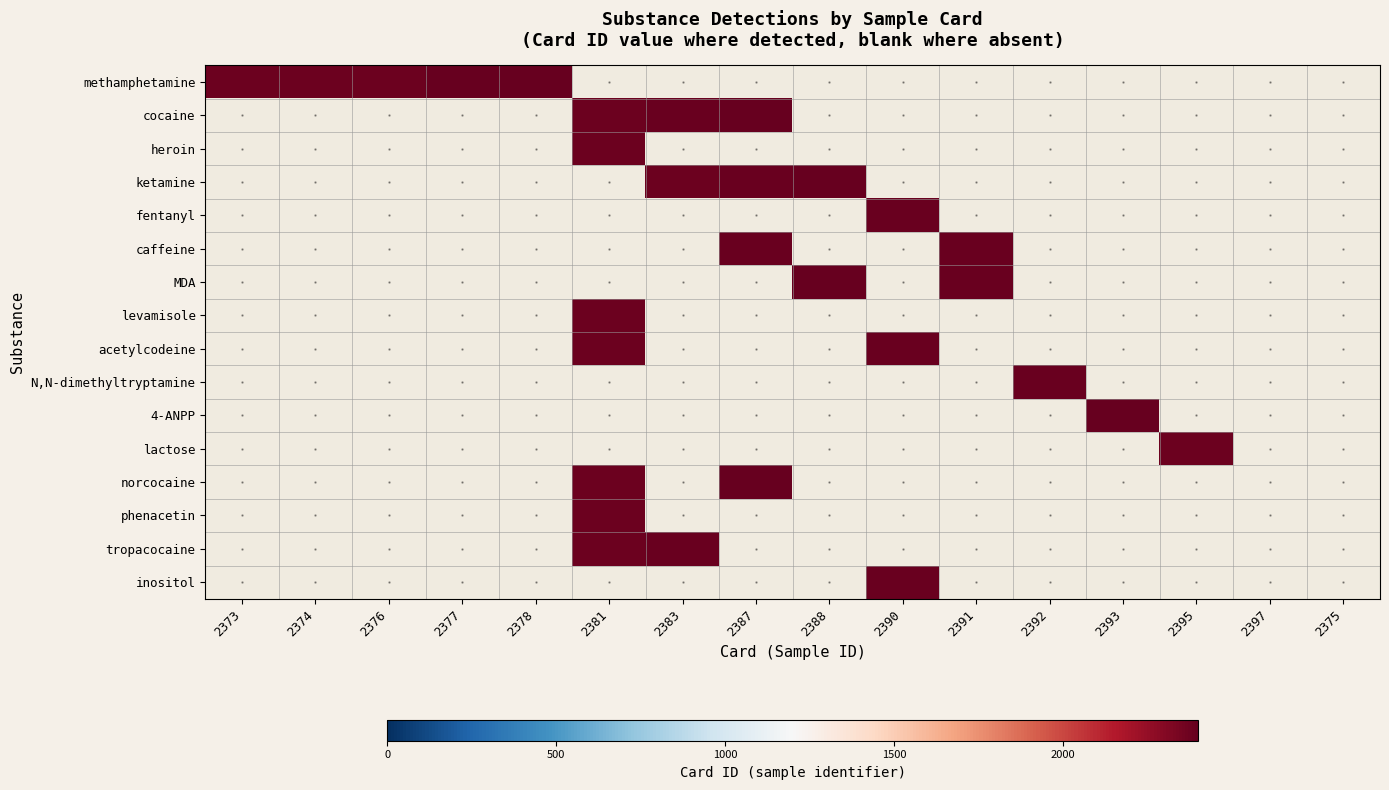

The value of tropacocaine at 2381 is 1521.6. True or false?

False